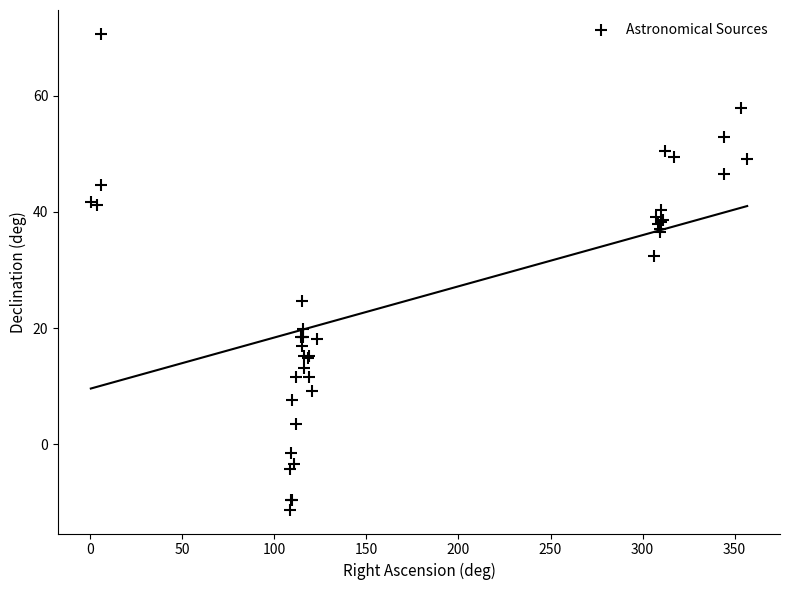

What Y value in the scatter plot is closest to 29?

32.5